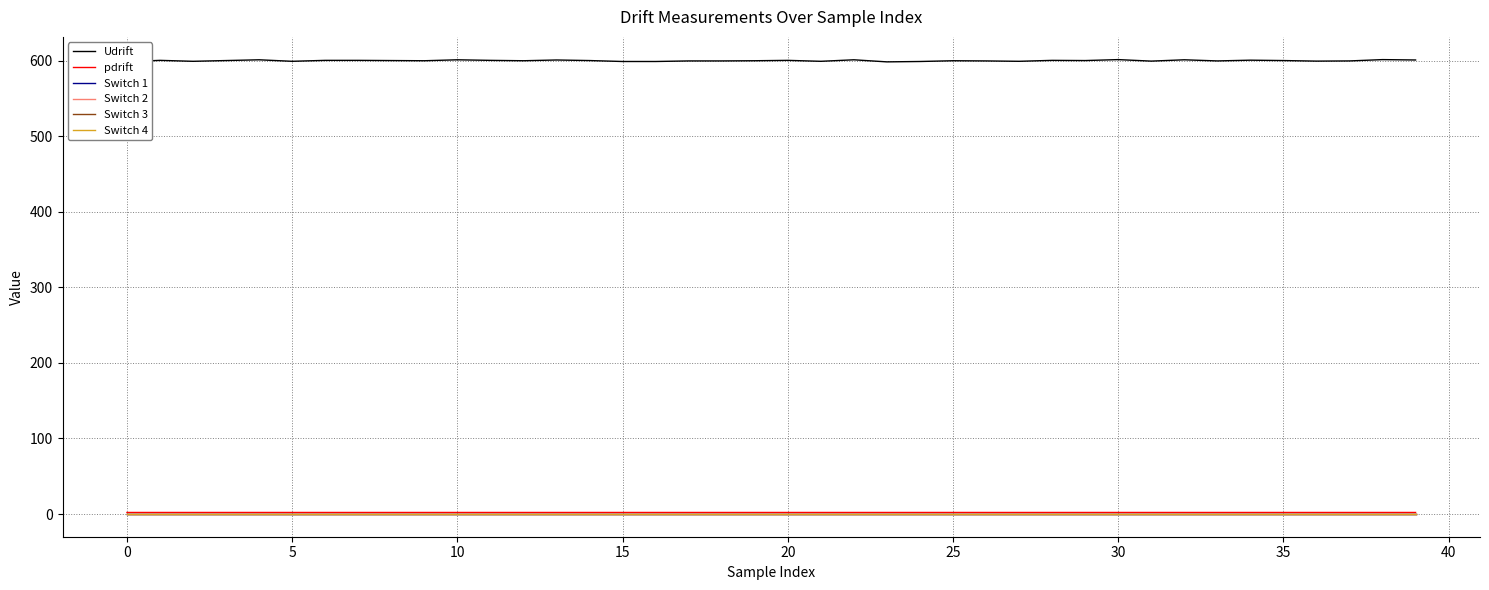

What is the difference between the second highest and second lowest values in the Udrift series?

2.8